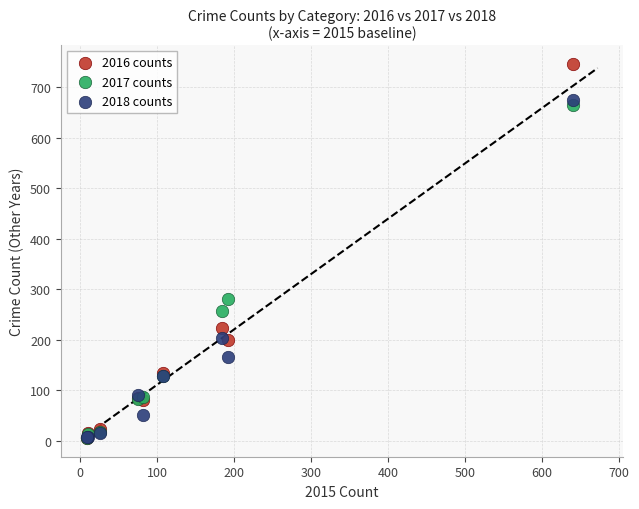

In the 2017 counts series, what Y value is closest to 335?

281